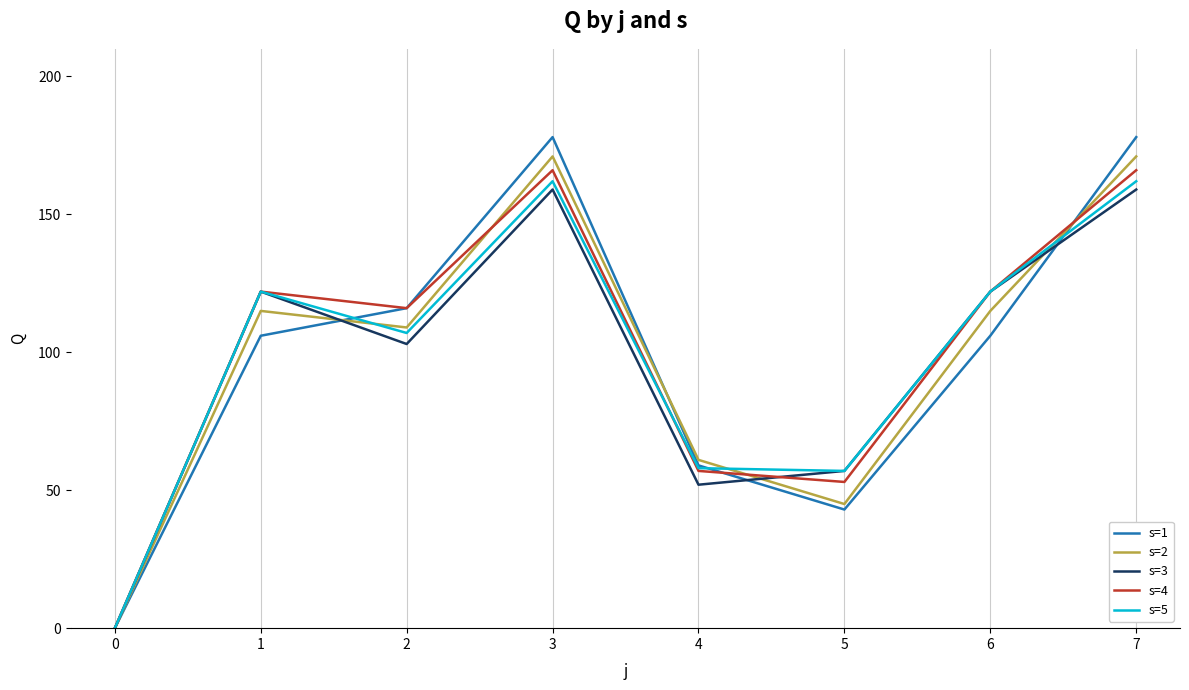

How many interior local valleys does the s=1 series have?

1